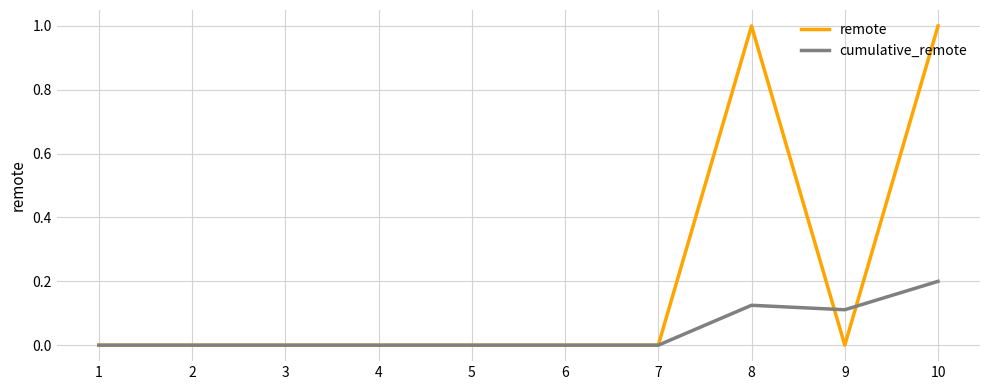

Does the chart display data point markers on the line(s)?

No